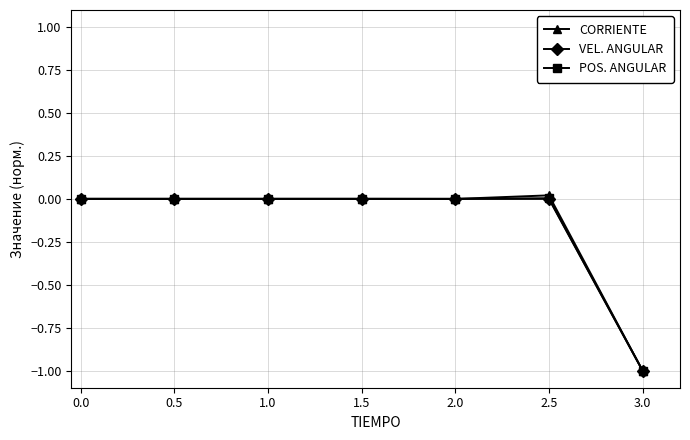

True or false: CORRIENTE has a value of 0.7 at 0.0.

False